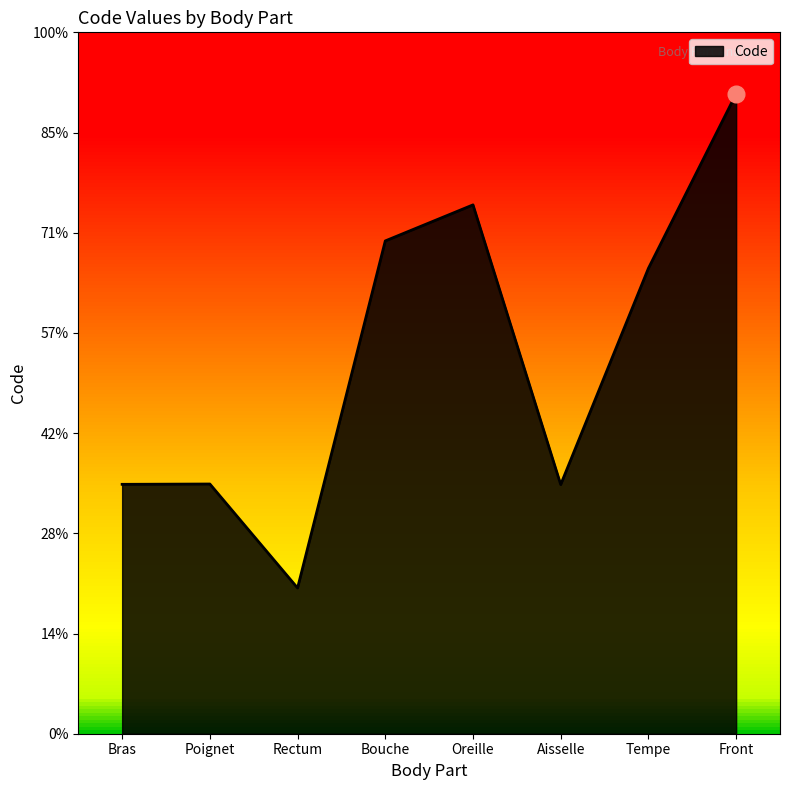

What is the label of the 5th point from the right?

Bouche